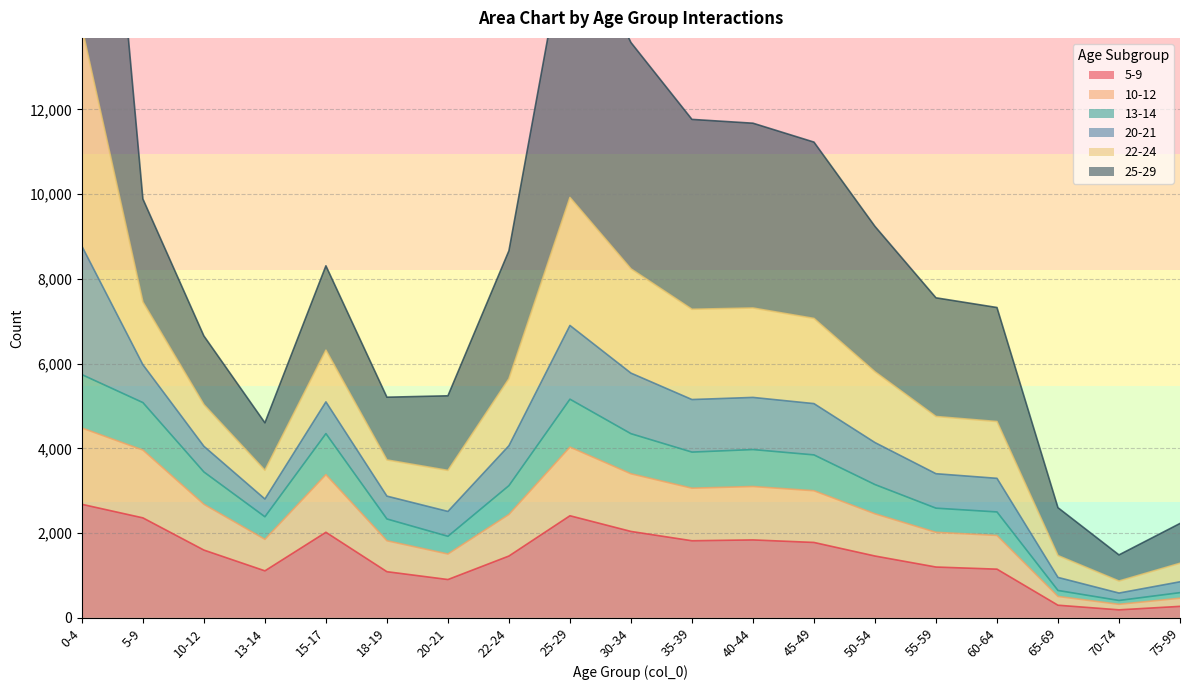

What position from the right is 10-12?

17